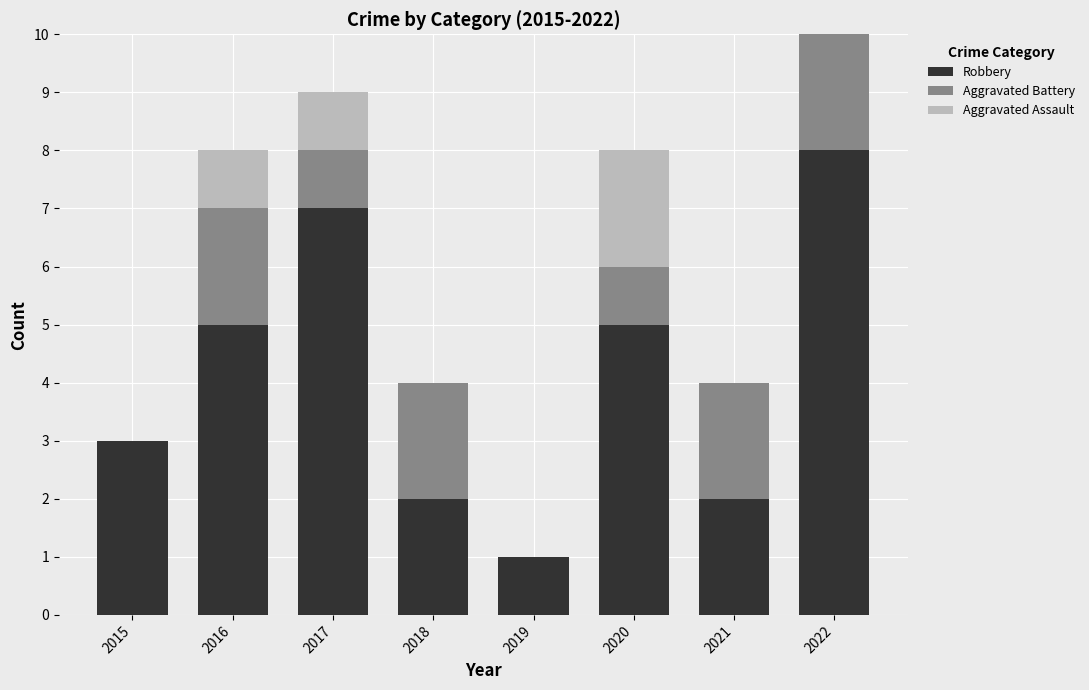

What is the highest value of the Robbery series?

8